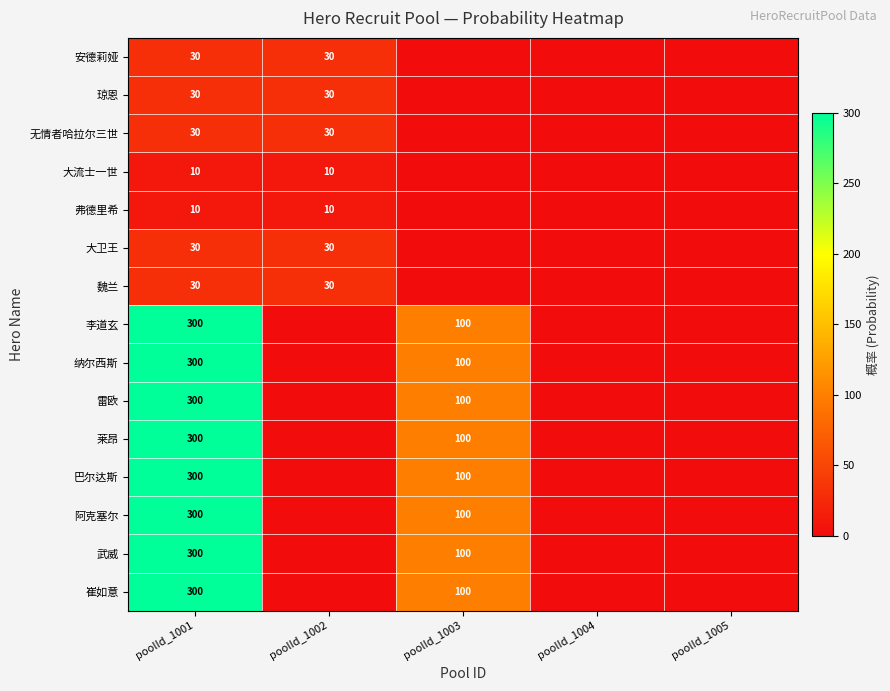

The 无情者哈拉尔三世 series shows 19 at poolId_1001. True or false?

False